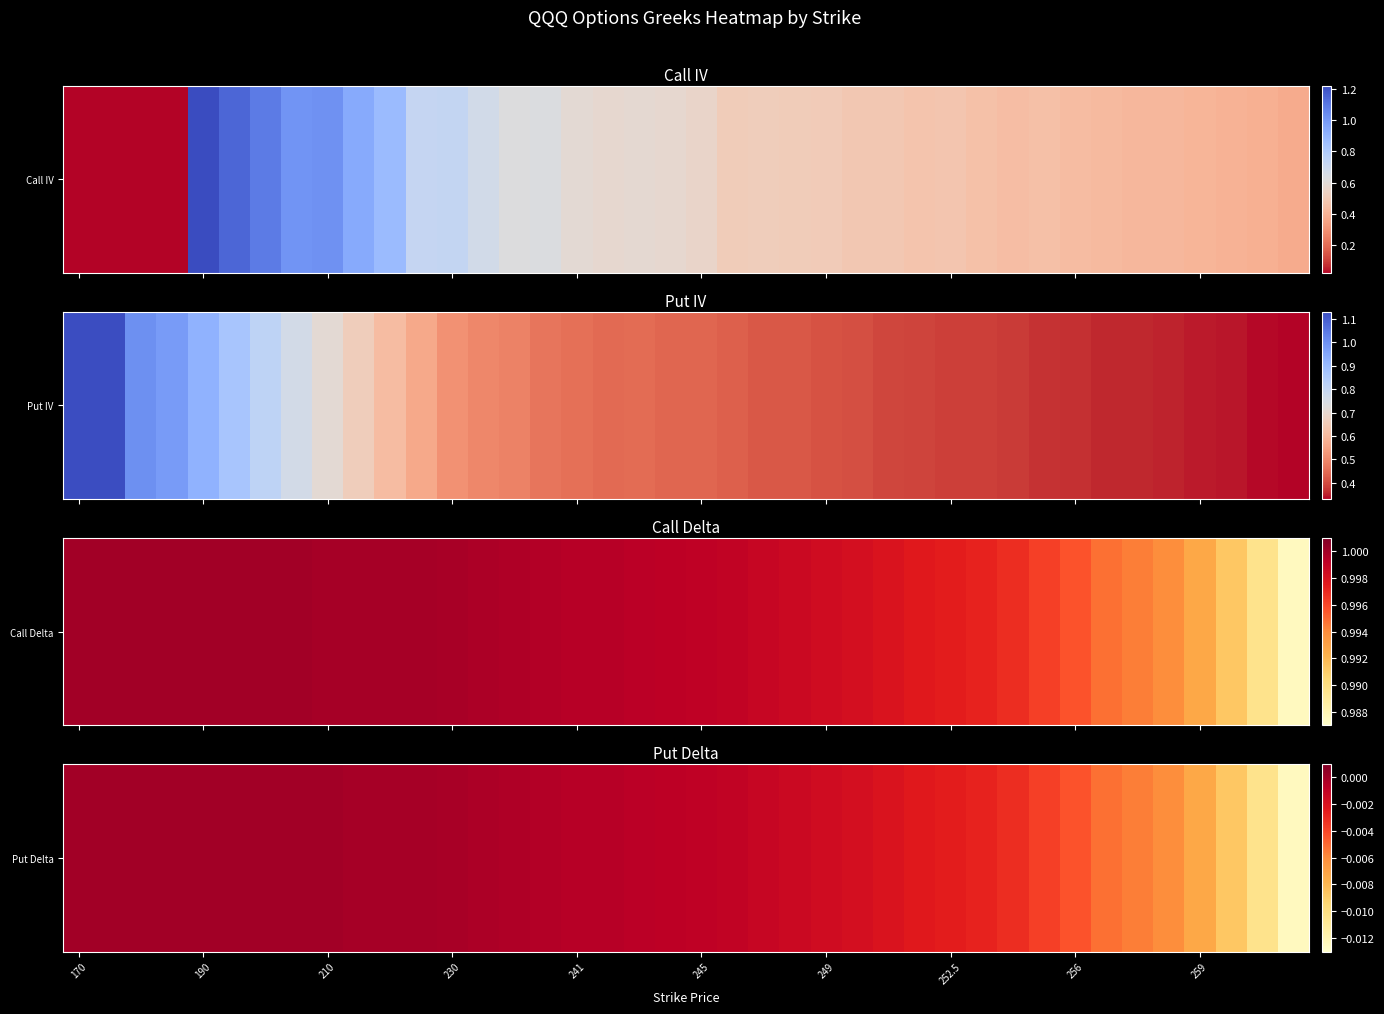

The chart shows a value of -0.0 at 23. True or false?

False